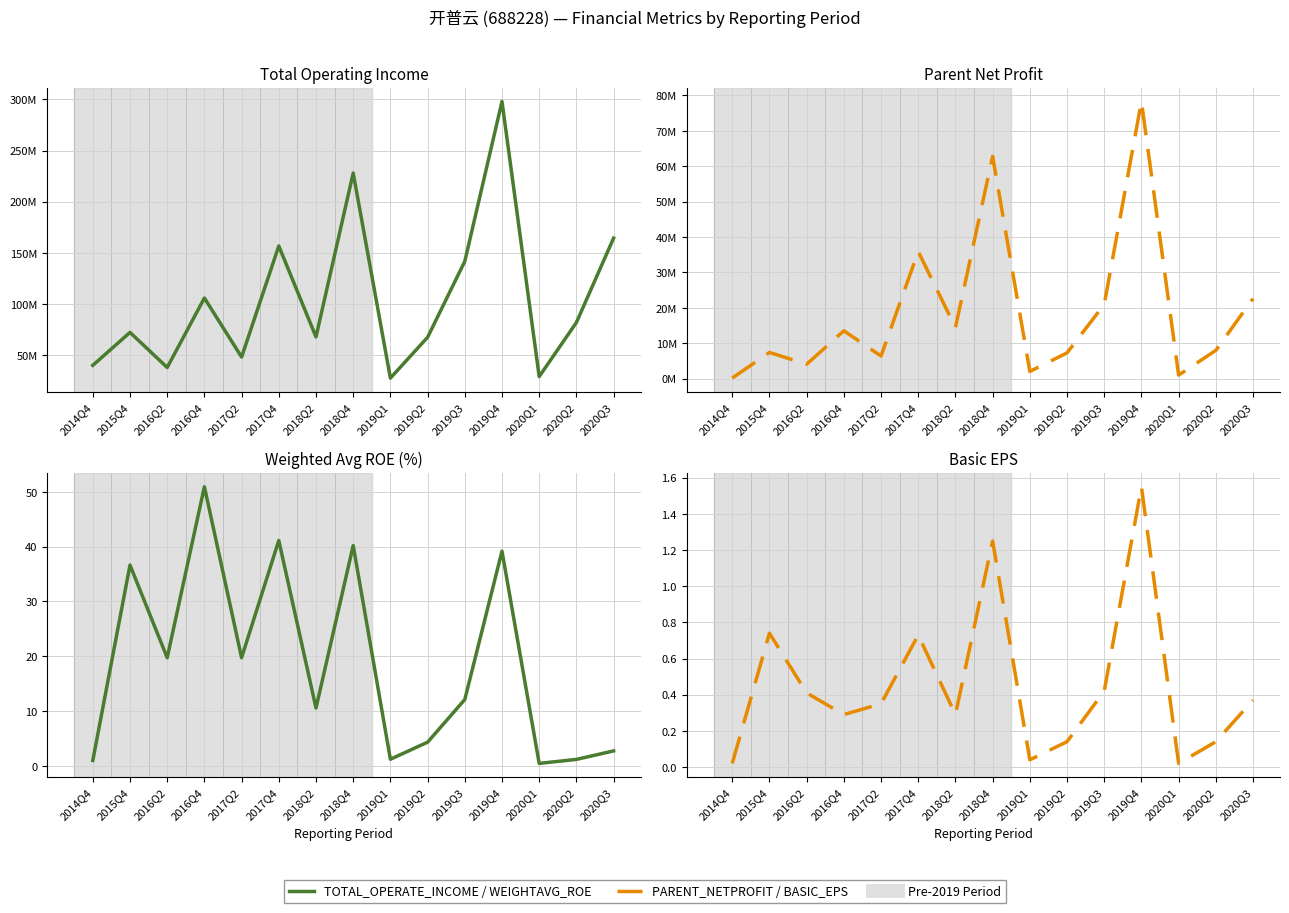

True or false: PARENT_NETPROFIT has more than 0 interior local peaks.

True